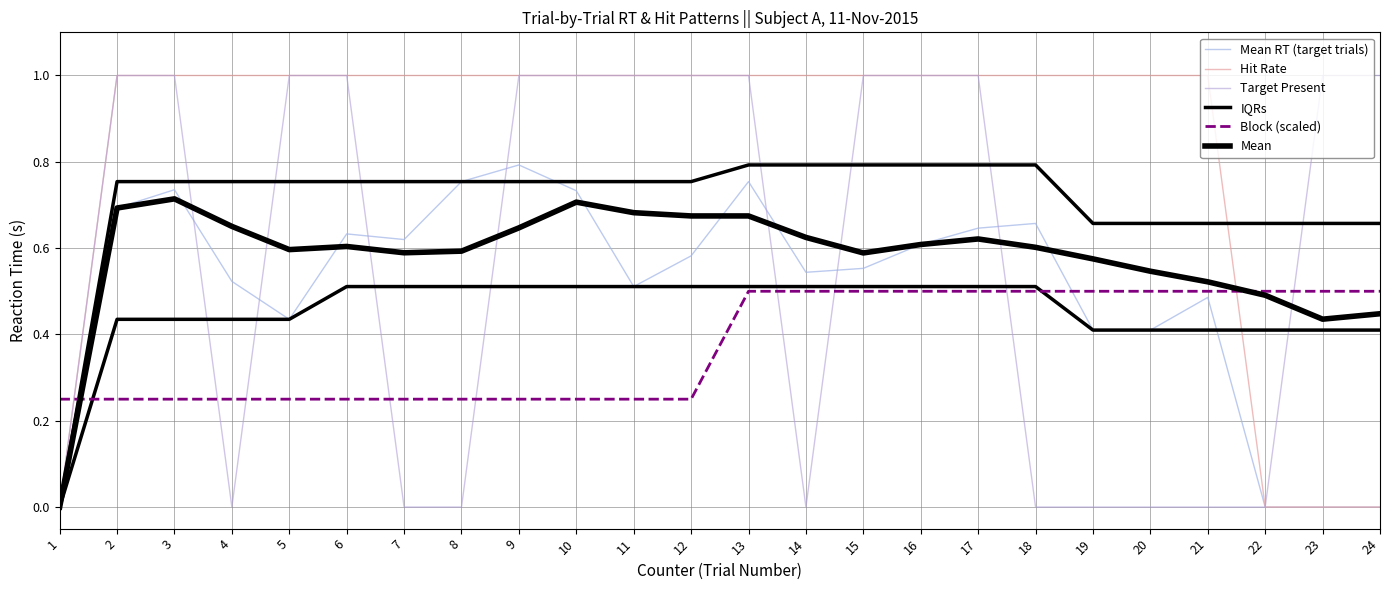

Reading left to right, extract all data points from this chart.

Mean RT (target trials): 1=0.0	2=0.7	3=0.7	4=0.5	5=0.4	6=0.6	7=0.6	8=0.8	9=0.8	10=0.7	11=0.5	12=0.6	13=0.8	14=0.5	15=0.6	16=0.6	17=0.6	18=0.7	19=0.4	20=0.4	21=0.5	22=0.0	23=0.0	24=0.0
Hit Rate: 1=0.0	2=1.0	3=1.0	4=1.0	5=1.0	6=1.0	7=1.0	8=1.0	9=1.0	10=1.0	11=1.0	12=1.0	13=1.0	14=1.0	15=1.0	16=1.0	17=1.0	18=1.0	19=1.0	20=1.0	21=1.0	22=0.0	23=0.0	24=0.0
Target Present: 1=0.0	2=1.0	3=1.0	4=0.0	5=1.0	6=1.0	7=0.0	8=0.0	9=1.0	10=1.0	11=1.0	12=1.0	13=1.0	14=0.0	15=1.0	16=1.0	17=1.0	18=0.0	19=0.0	20=0.0	21=0.0	22=0.0	23=1.0	24=1.0
IQRs: 1=0.0	2=0.4	3=0.4	4=0.4	5=0.4	6=0.5	7=0.5	8=0.5	9=0.5	10=0.5	11=0.5	12=0.5	13=0.5	14=0.5	15=0.5	16=0.5	17=0.5	18=0.5	19=0.4	20=0.4	21=0.4	22=0.4	23=0.4	24=0.4
Block (scaled): 1=0.2	2=0.2	3=0.2	4=0.2	5=0.2	6=0.2	7=0.2	8=0.2	9=0.2	10=0.2	11=0.2	12=0.2	13=0.5	14=0.5	15=0.5	16=0.5	17=0.5	18=0.5	19=0.5	20=0.5	21=0.5	22=0.5	23=0.5	24=0.5
Mean: 1=0.0	2=0.7	3=0.7	4=0.7	5=0.6	6=0.6	7=0.6	8=0.6	9=0.6	10=0.7	11=0.7	12=0.7	13=0.7	14=0.6	15=0.6	16=0.6	17=0.6	18=0.6	19=0.6	20=0.5	21=0.5	22=0.5	23=0.4	24=0.4